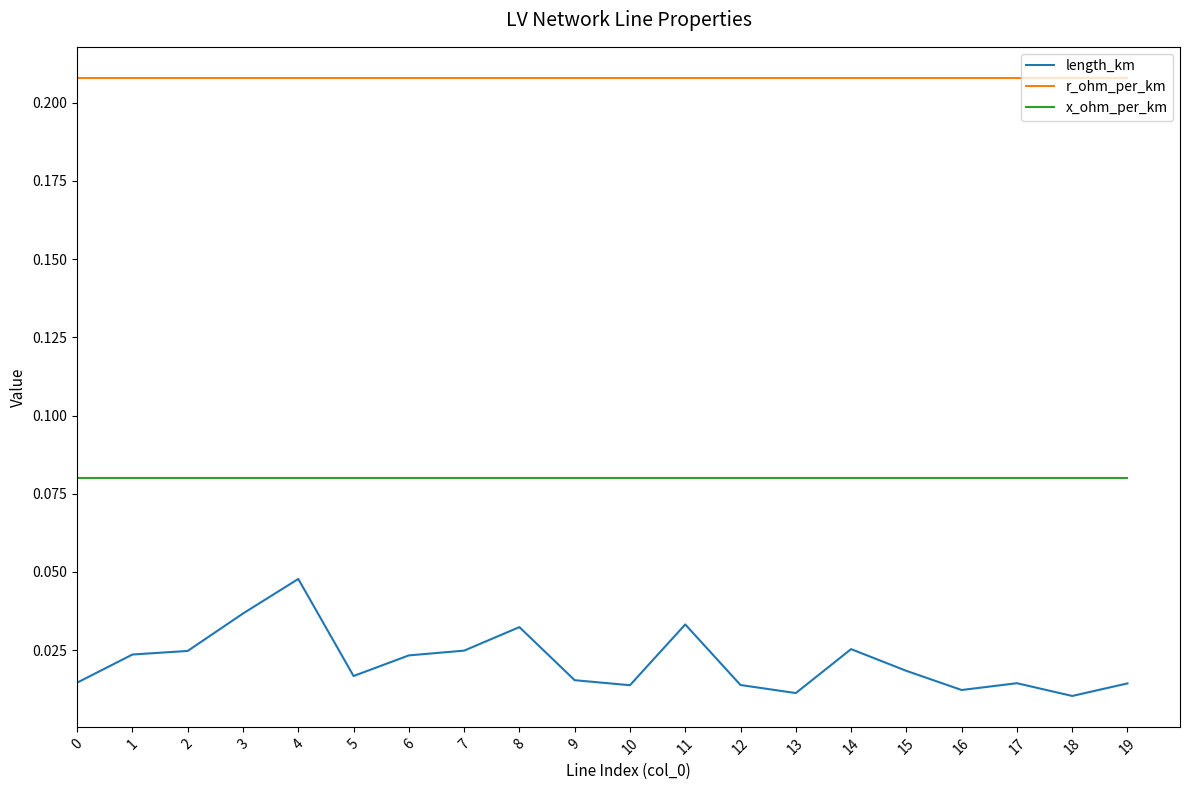

How many lines are shown in the chart?

3